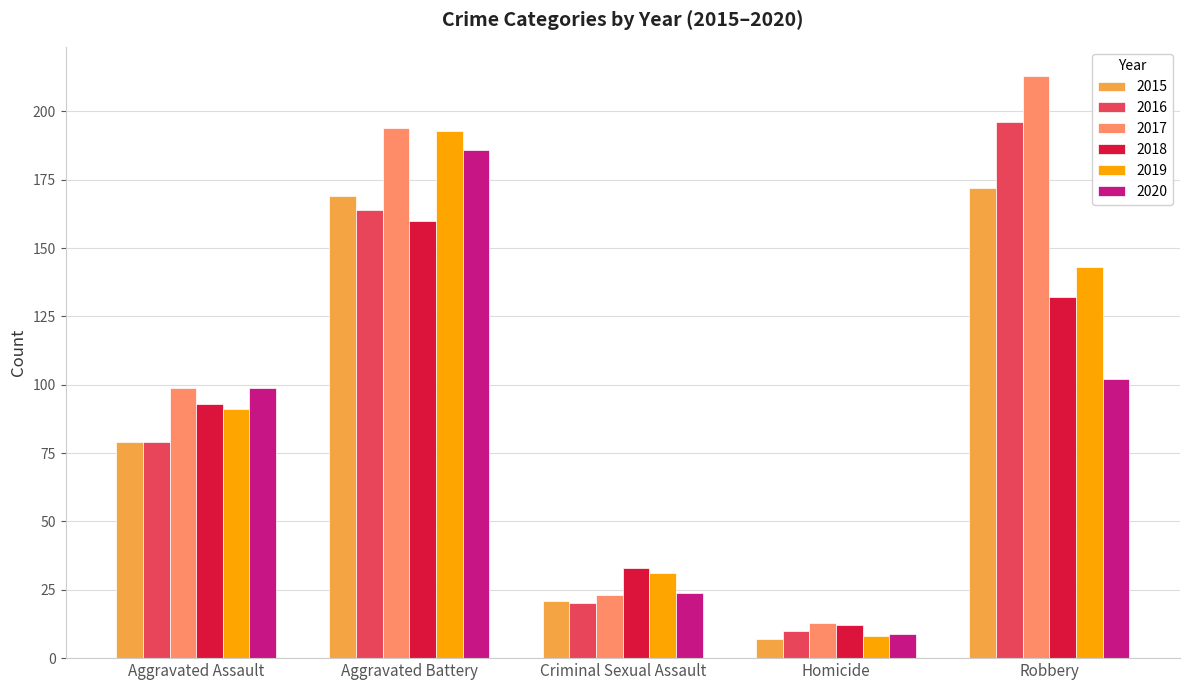

Rank the series at Robbery from lowest to highest value.

2020, 2018, 2019, 2015, 2016, 2017